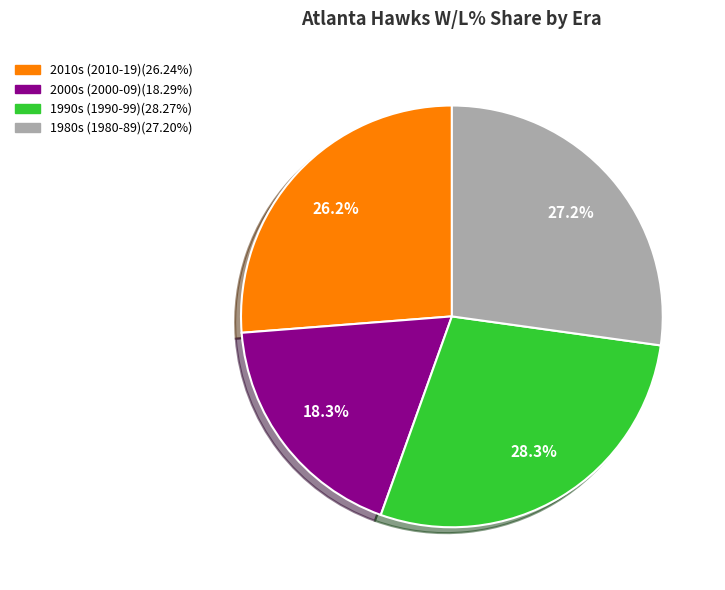

Does any single category account for the majority?

No